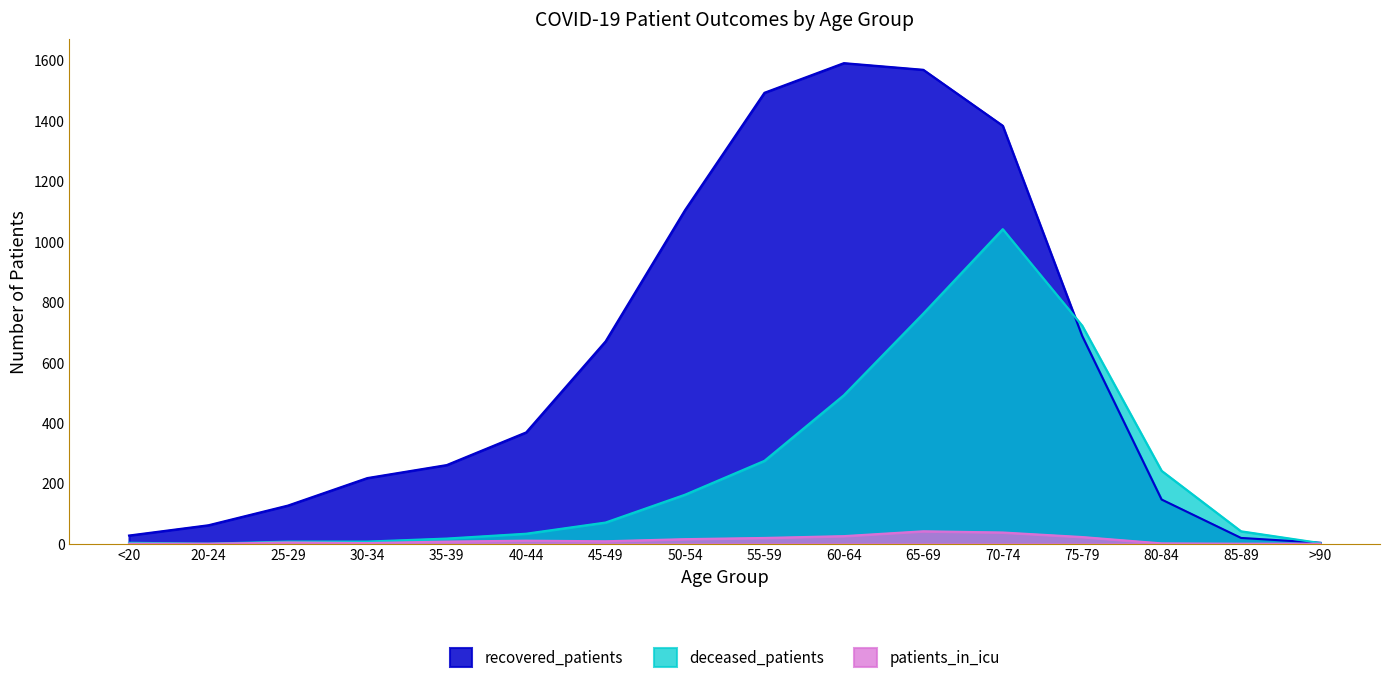

List the series in order of their peak value, highest first.

recovered_patients, deceased_patients, patients_in_icu